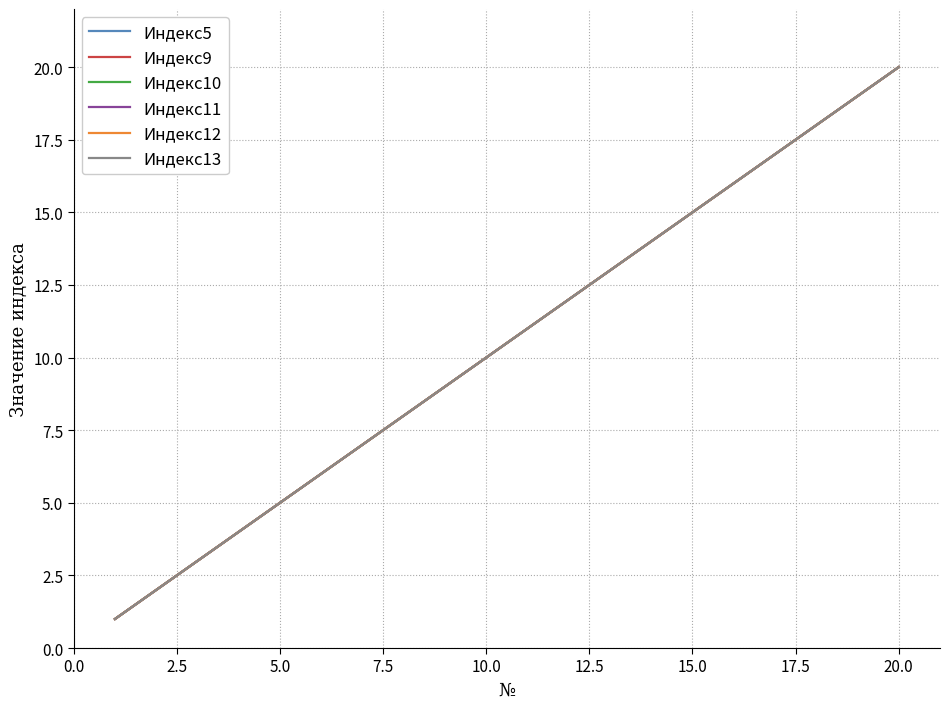

Does the chart have visible grid lines?

Yes